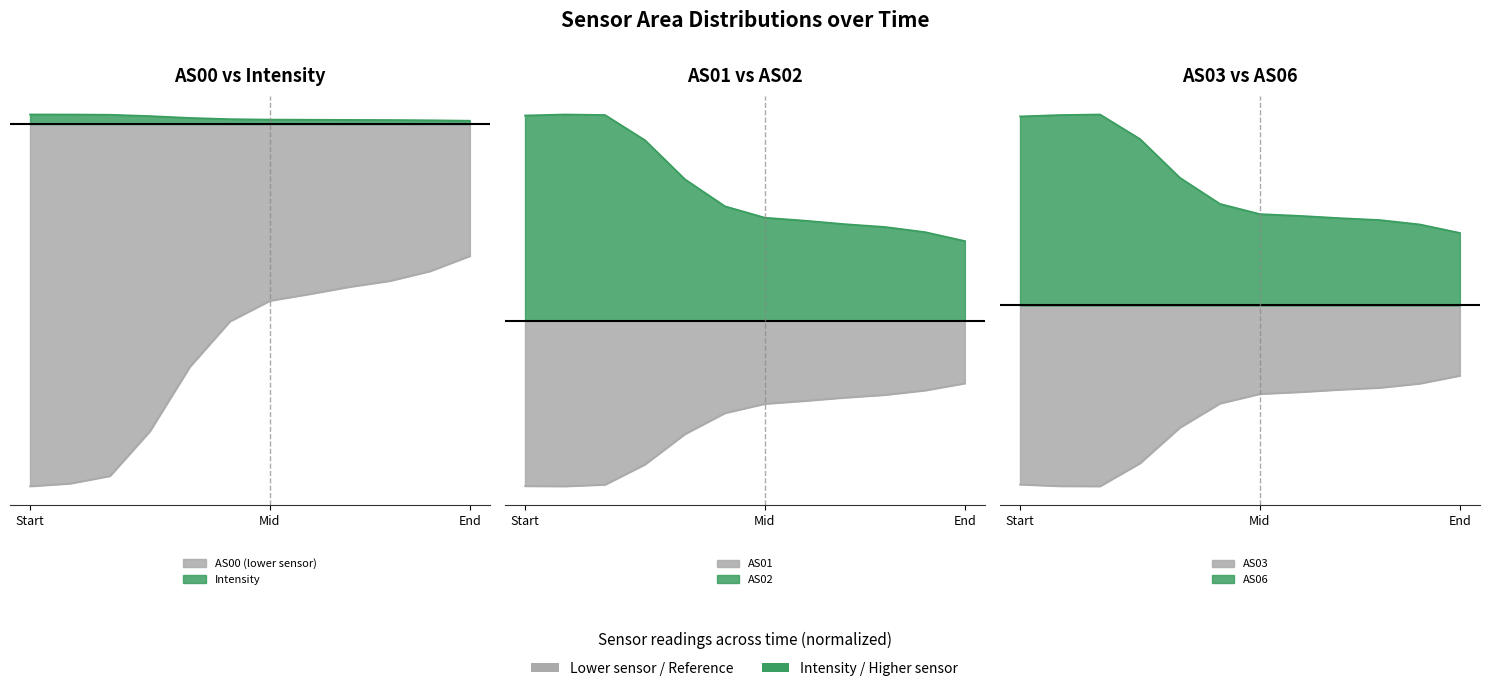

What is the value of the Intensity point at the 2nd from the left?

0.9